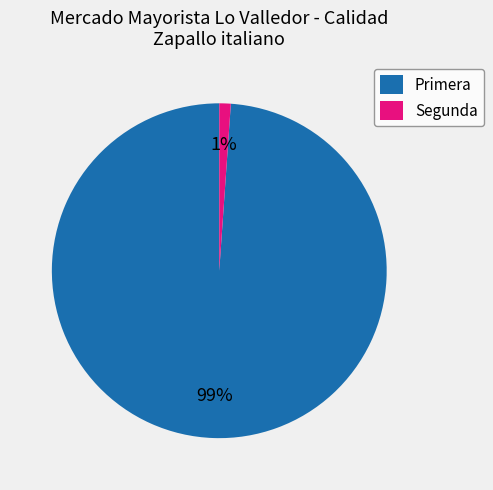

How many slices are in this pie chart?

2